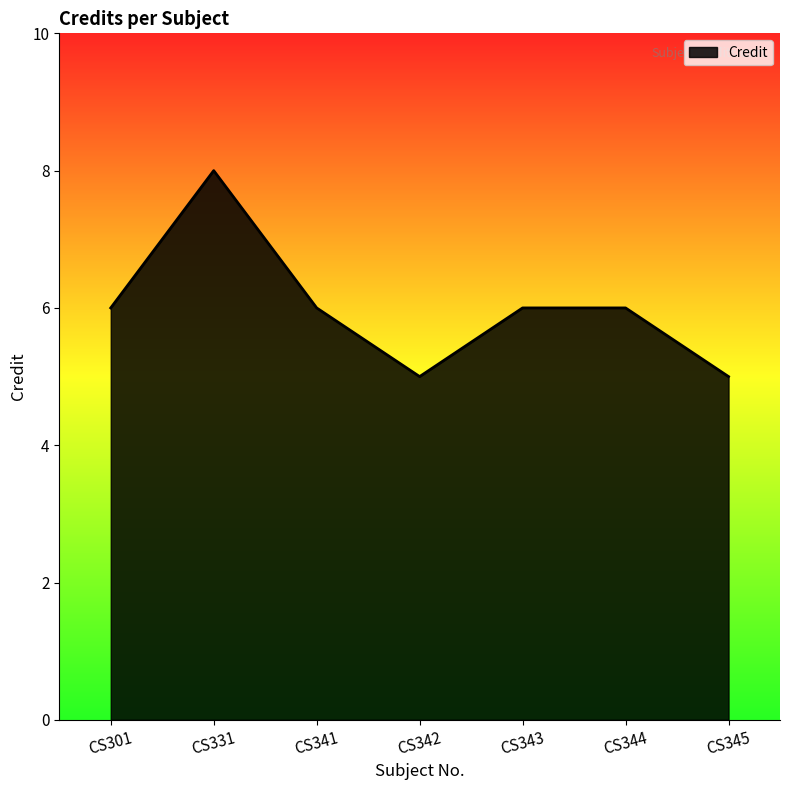

What is the approximate value at CS343?

6